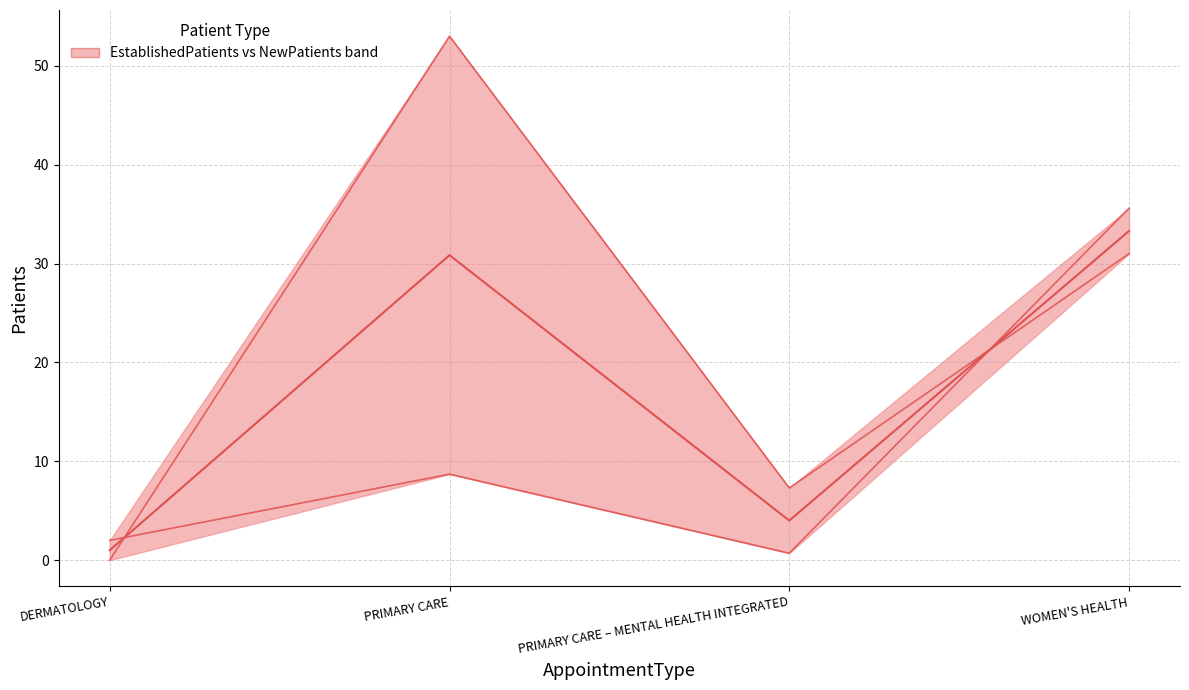

Reading left to right, what are all the values shown in this chart?

Established vs New Patients band: DERMATOLOGY=1.0	PRIMARY CARE=30.9	PRIMARY CARE – MENTAL HEALTH INTEGRATED=4.0	WOMEN'S HEALTH=33.3
EstablishedPatients: DERMATOLOGY=2.0	PRIMARY CARE=8.7	PRIMARY CARE – MENTAL HEALTH INTEGRATED=0.7	WOMEN'S HEALTH=35.6
NewPatients: DERMATOLOGY=0.0	PRIMARY CARE=53.0	PRIMARY CARE – MENTAL HEALTH INTEGRATED=7.3	WOMEN'S HEALTH=31.0